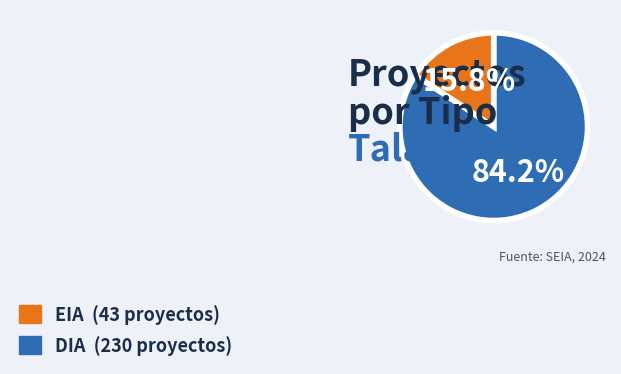

Is there a majority slice in this chart?

Yes